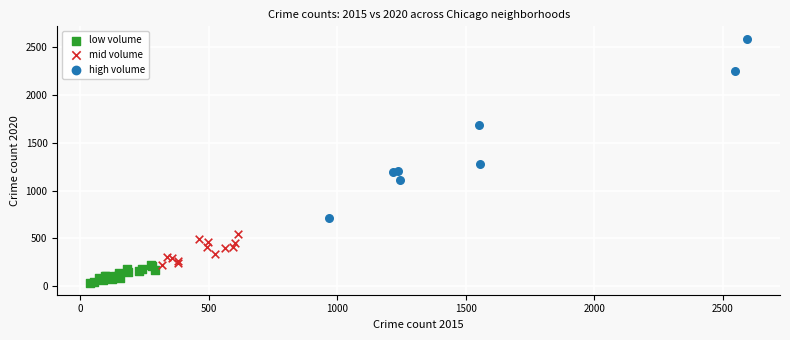

Which series contains the highest Y value?

high volume